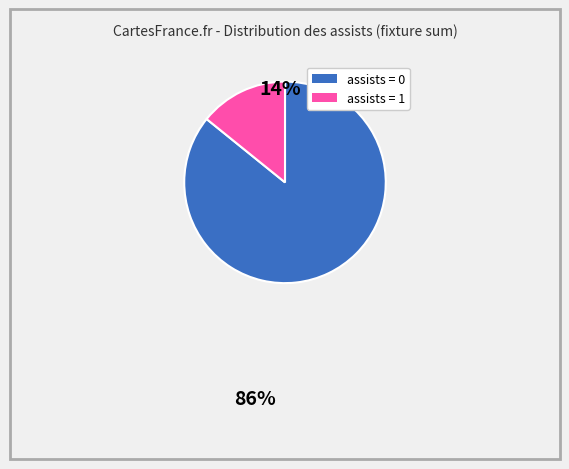

Does any single category account for the majority?

Yes